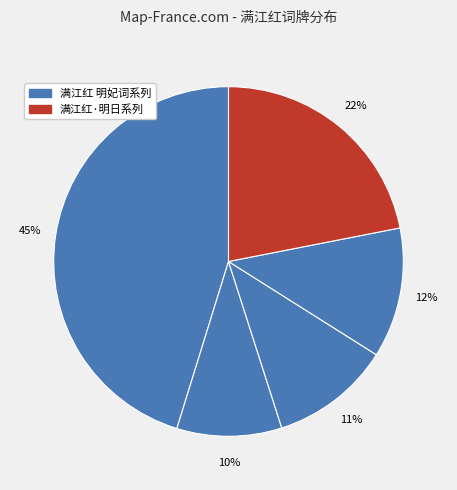

Which category has the biggest portion of the pie?

满江红 明妃词